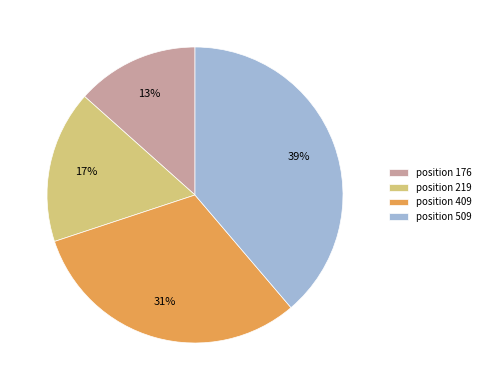

True or false: position 509 accounts for 48% of the total.

False